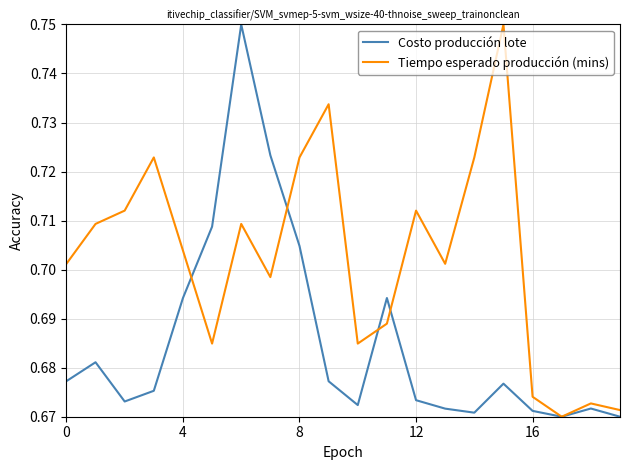

Which series has the largest total across all categories?

Tiempo esperado producción (mins)